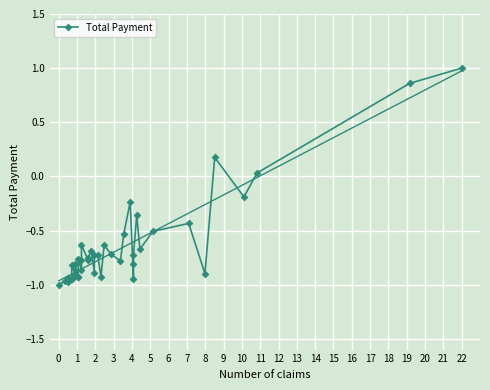

What is the value of the 28th point from the left?

-0.9